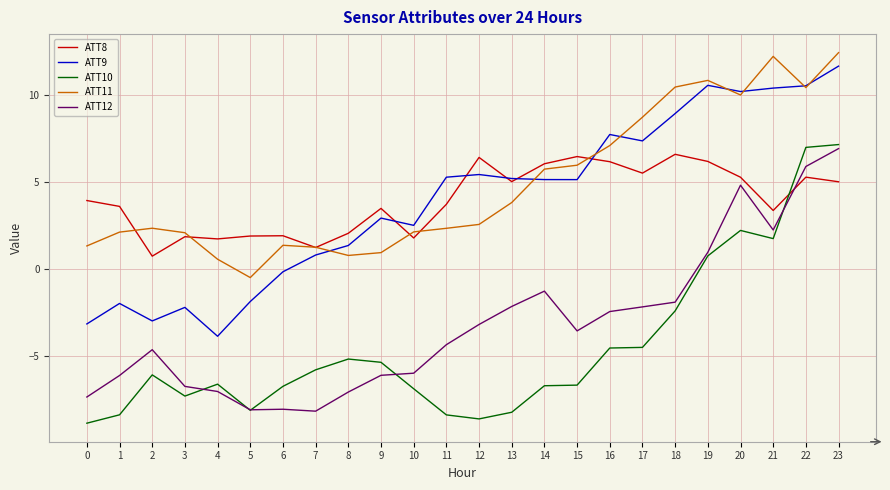

True or false: ATT12 has a value of -7.2 at 11.

False